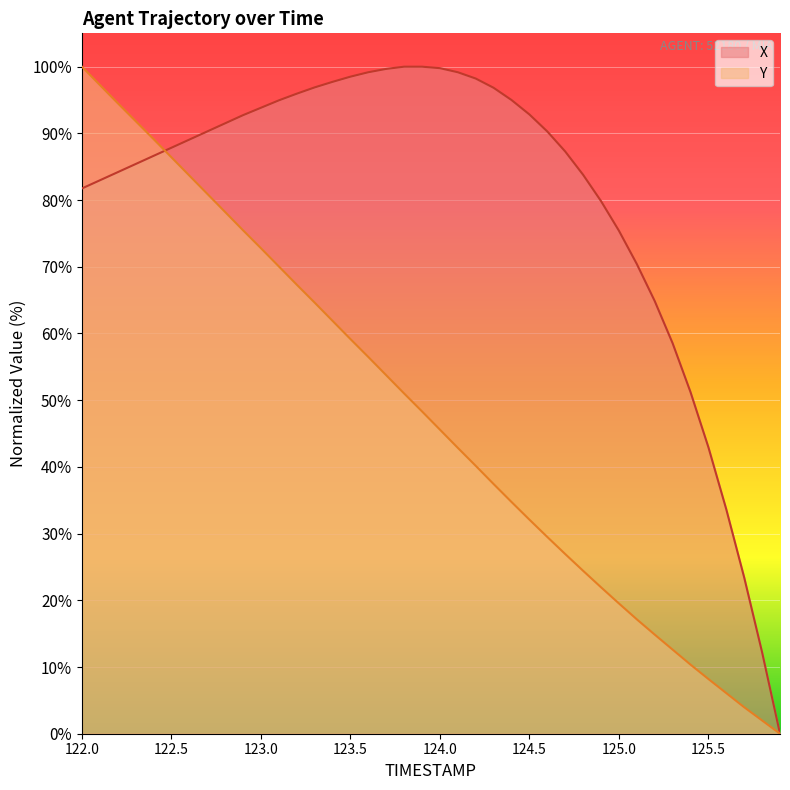

What is the total value across all series at 122.0?

181.7